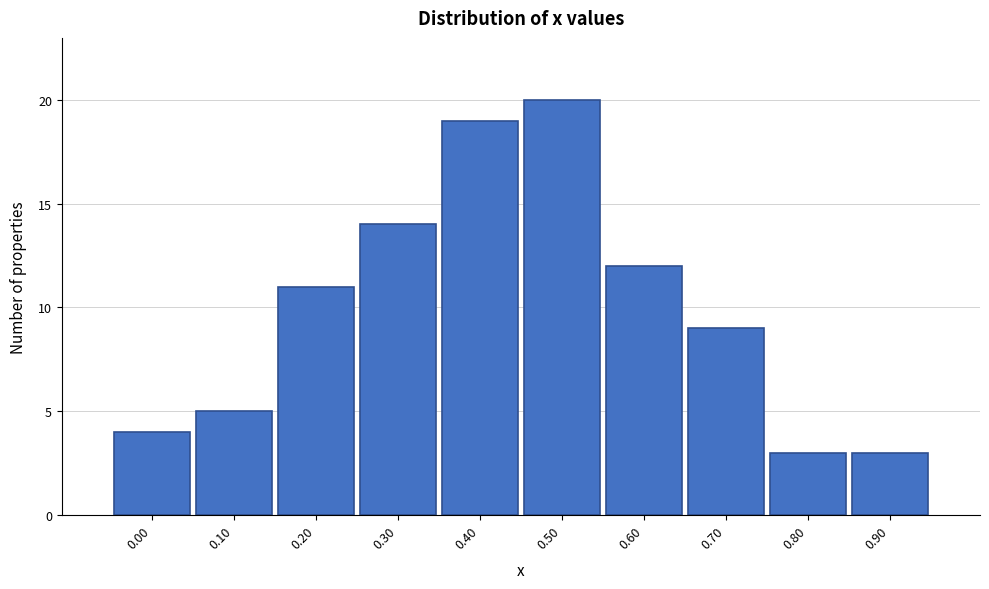

Reading right to left, extract all data points from this chart.

3	3	9	12	20	19	14	11	5	4